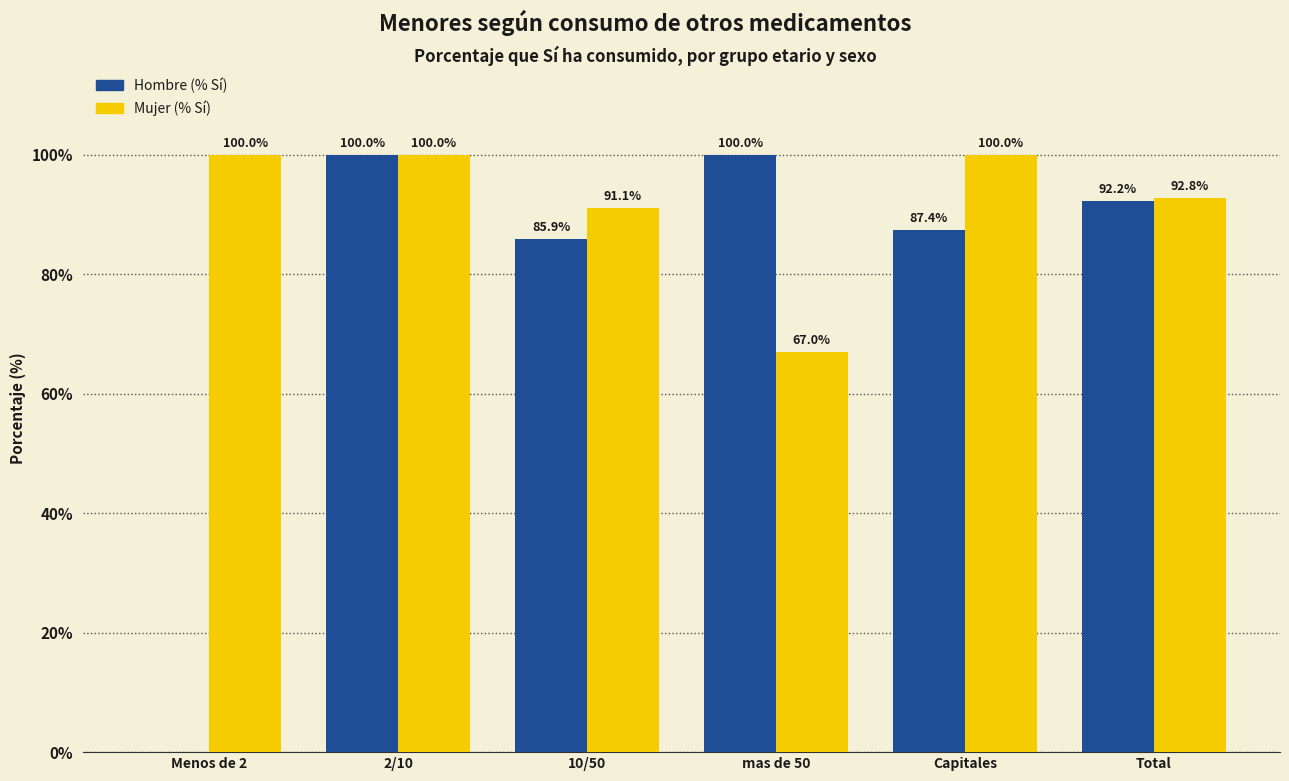

How many data points in Hombre (% Sí) are above 92?

3